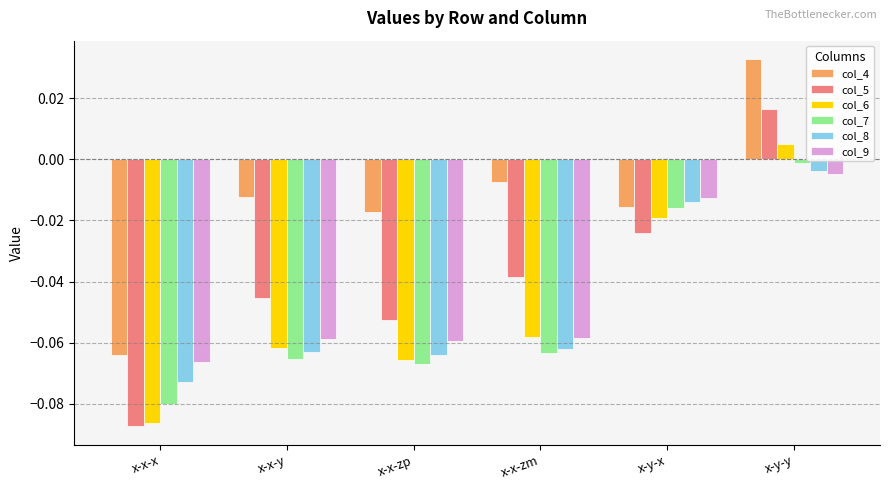

How many data points does each series have?

6